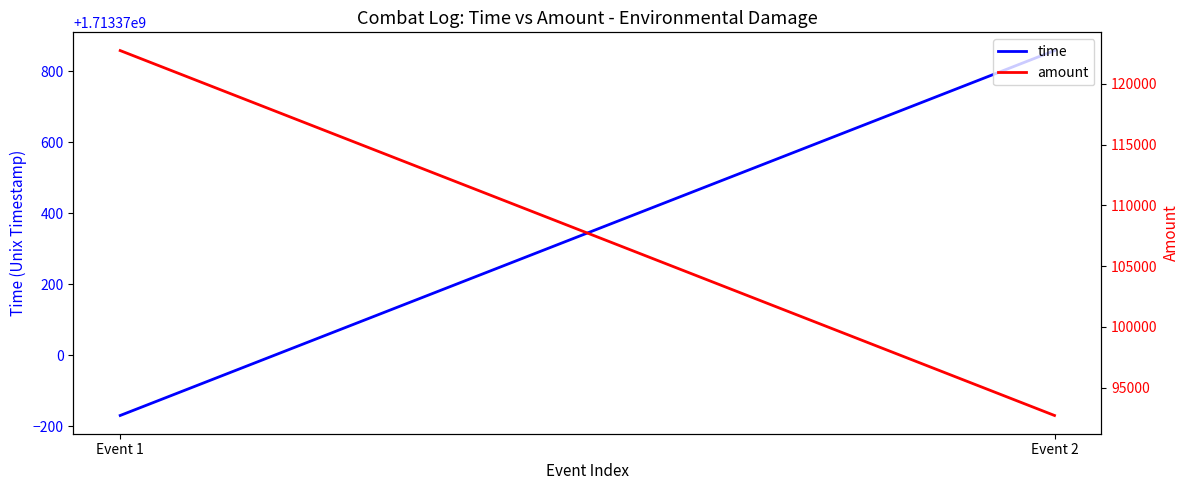

Reading left to right, list all the values displayed in this chart.

time: 1713369830.1	1713370858.6
amount: 122724.0	92717.0